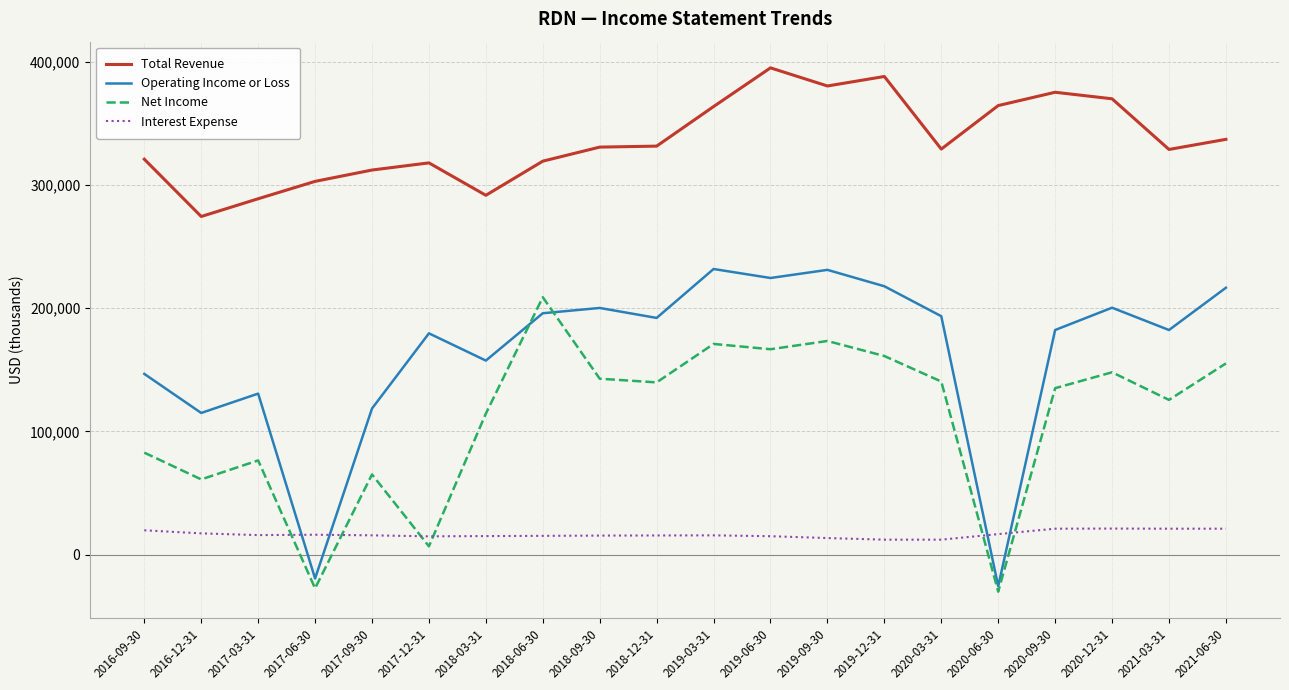

The value of Net Income at 2021-06-30 is 105101. True or false?

False